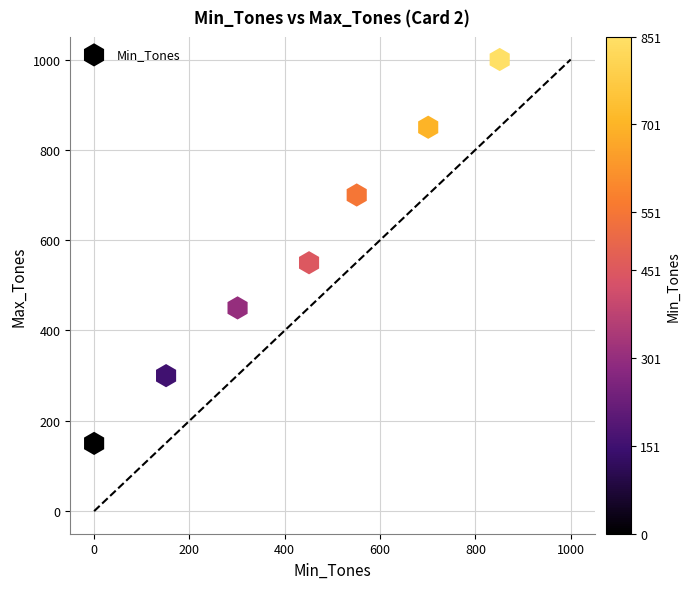

What Y value in the scatter plot is closest to 575?

550